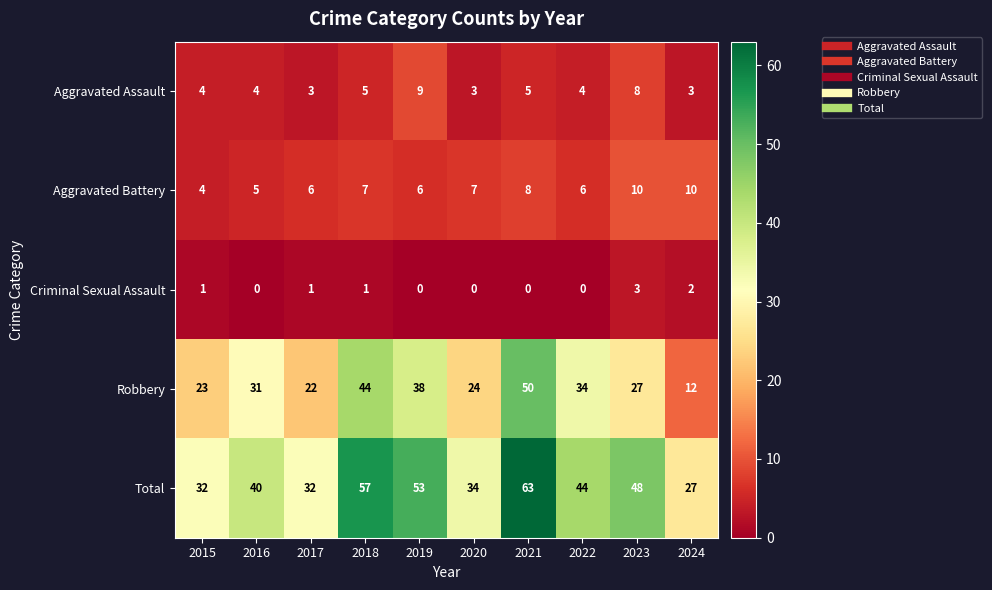

List the series in order of their peak value, lowest first.

Criminal Sexual Assault, Aggravated Assault, Aggravated Battery, Robbery, Total